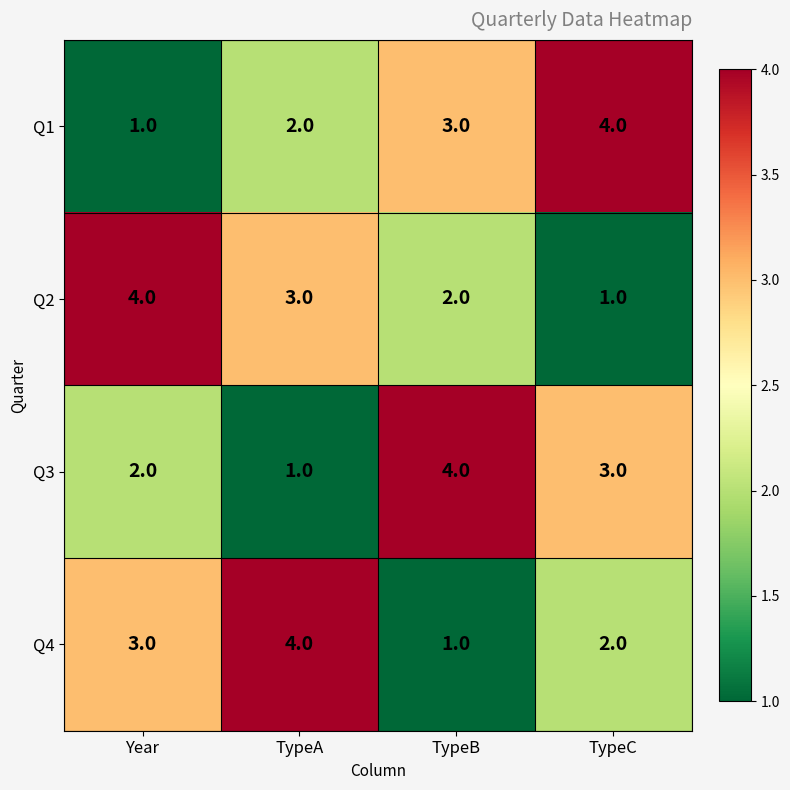

At how many categories does at least one series exceed 3?

4